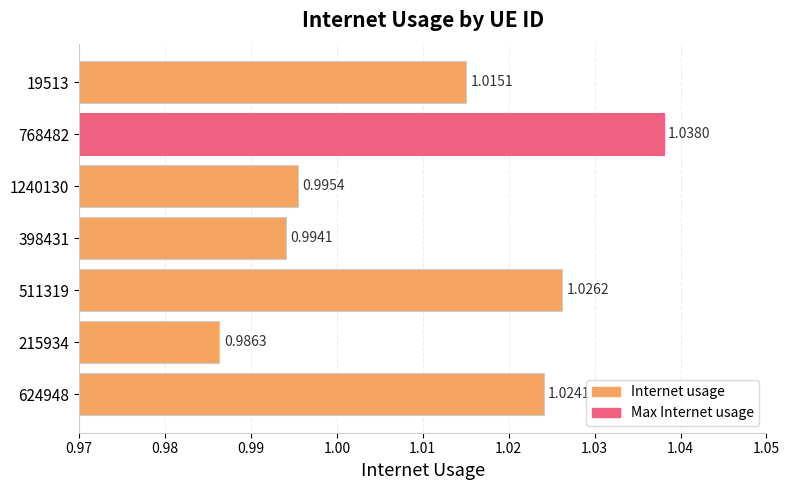

How many bars are there in total?

7